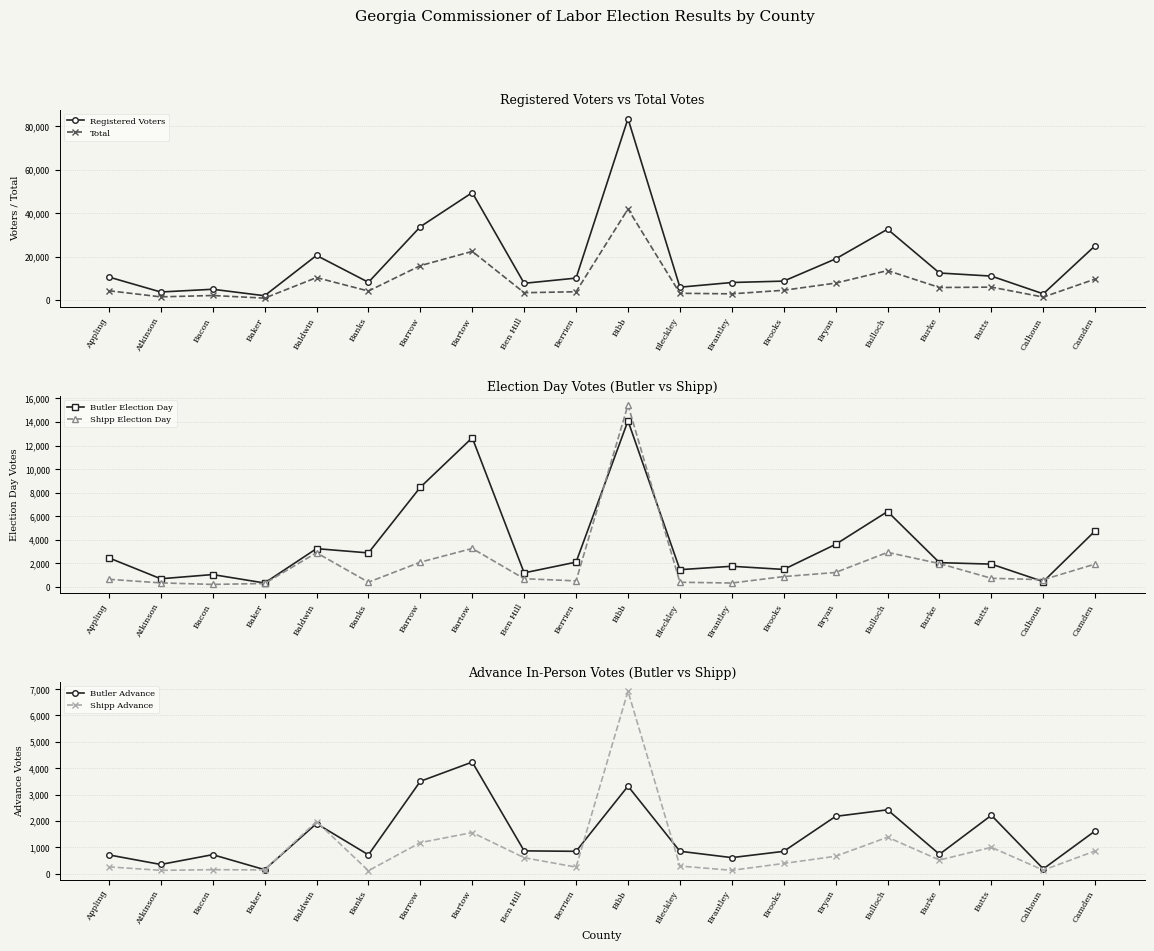

What is the highest value of the Total series?

41992